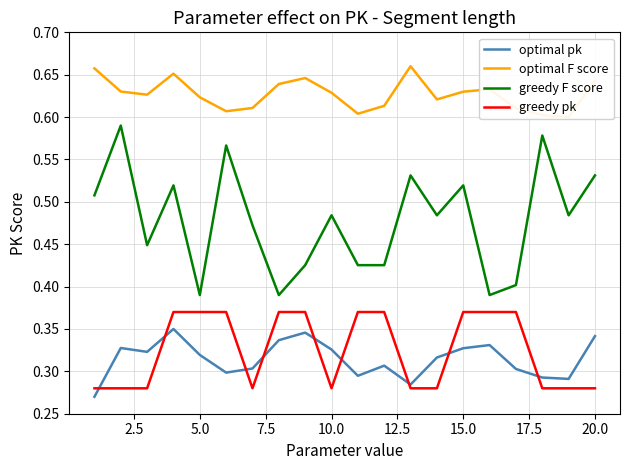

True or false: greedy F score and optimal pk intersect in this chart.

False